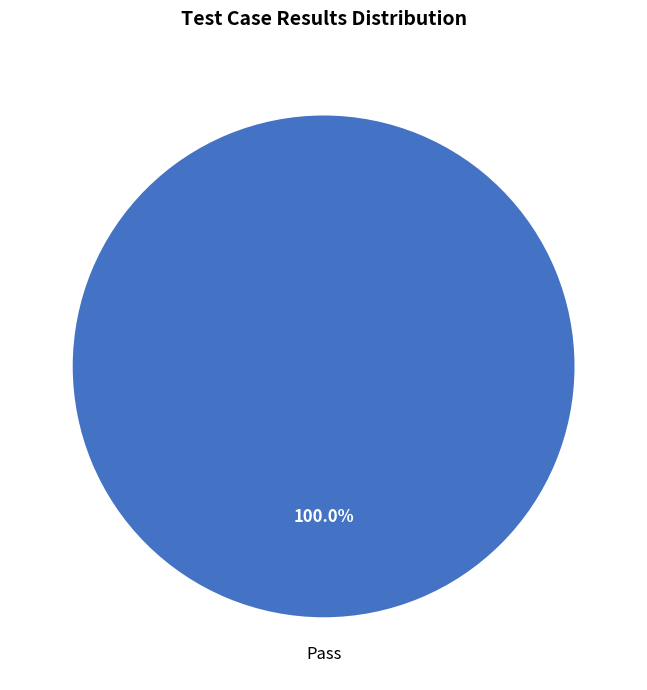

Does any single category account for the majority?

Yes